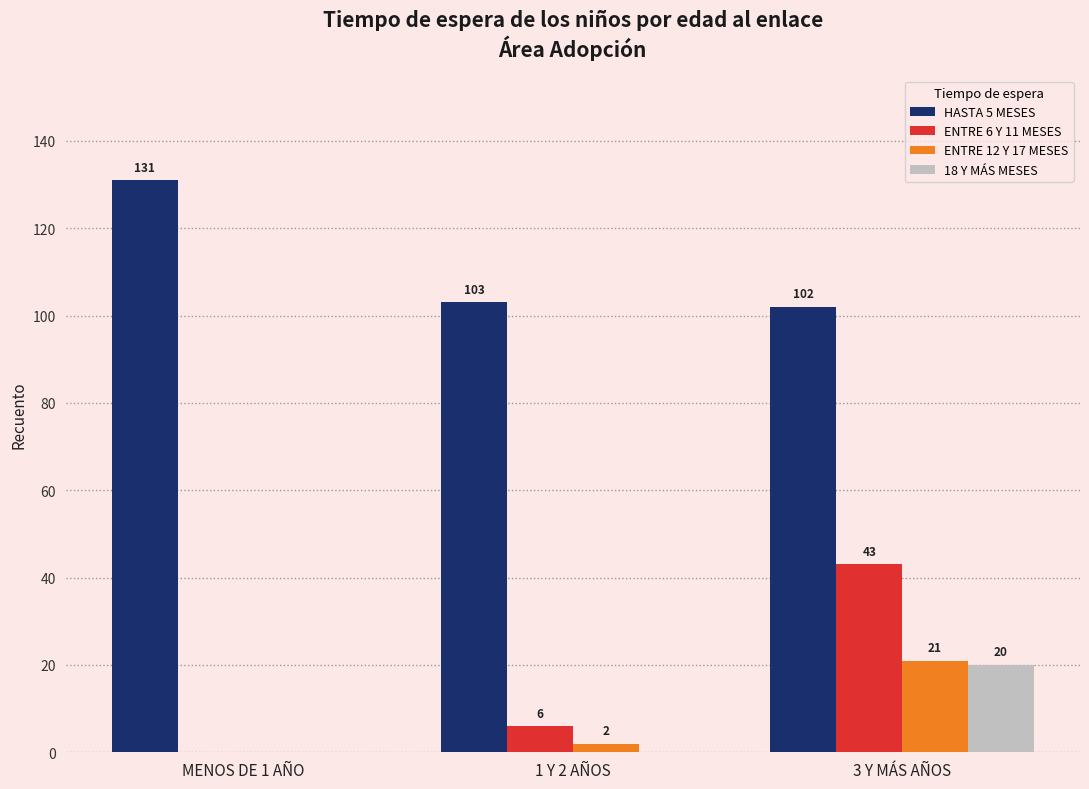

How many series are shown in this chart?

4